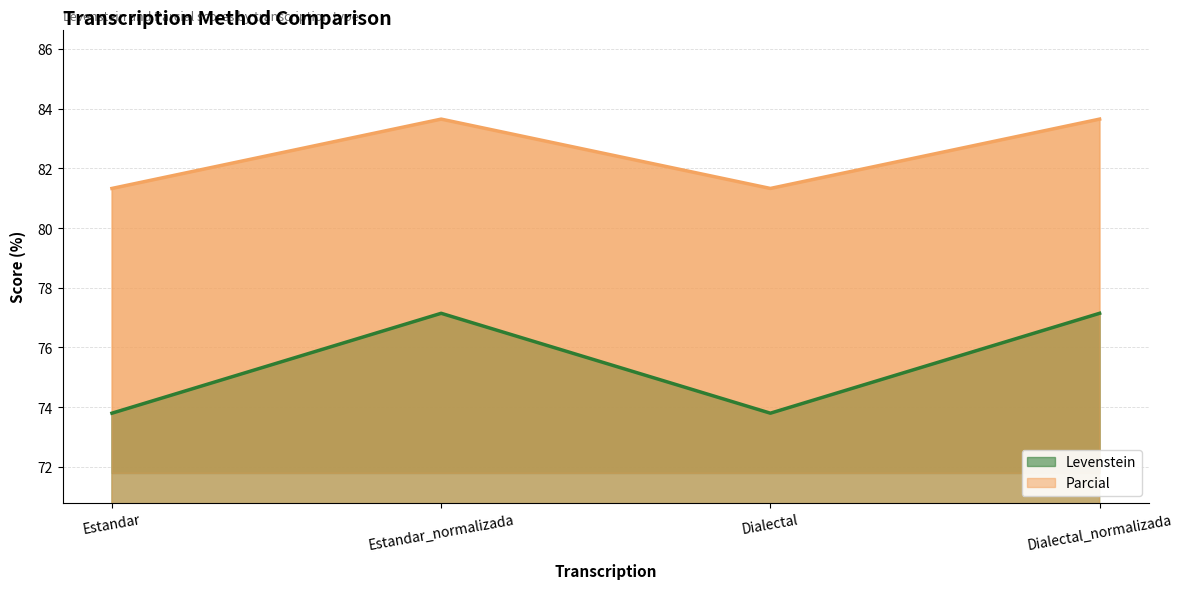

Which has a higher value, Estandar or Dialectal?

Estandar